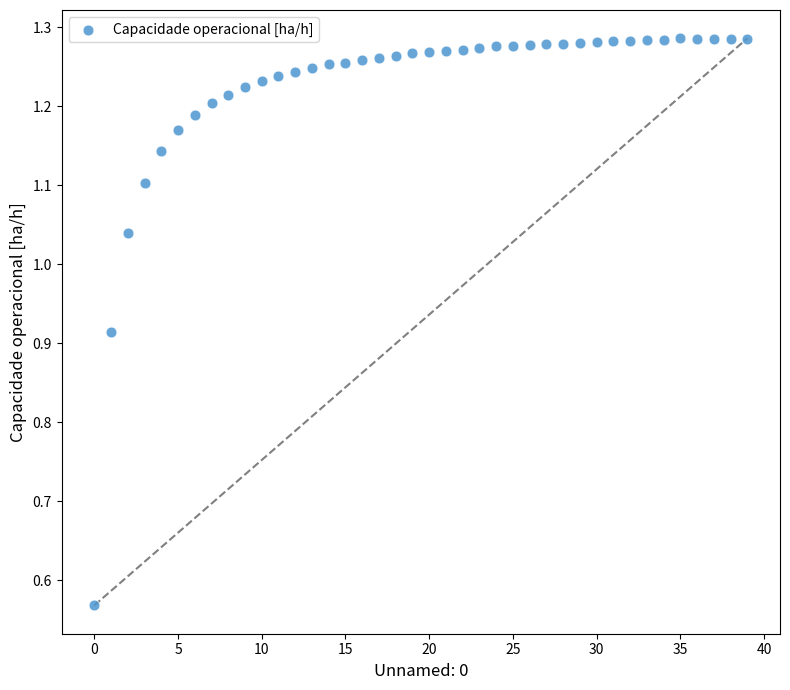

What is the range of Y values (max minus min)?

0.7